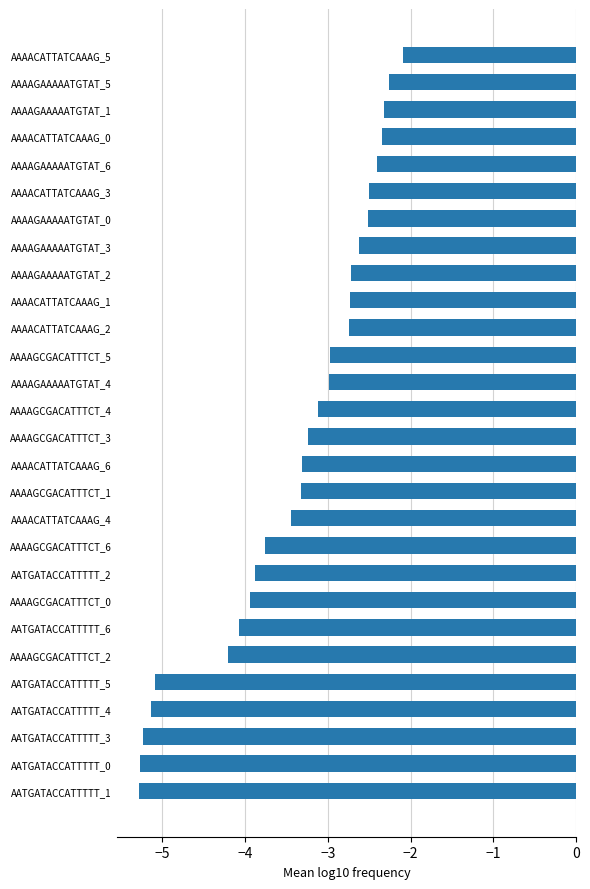

What is the greatest value displayed?

-2.1